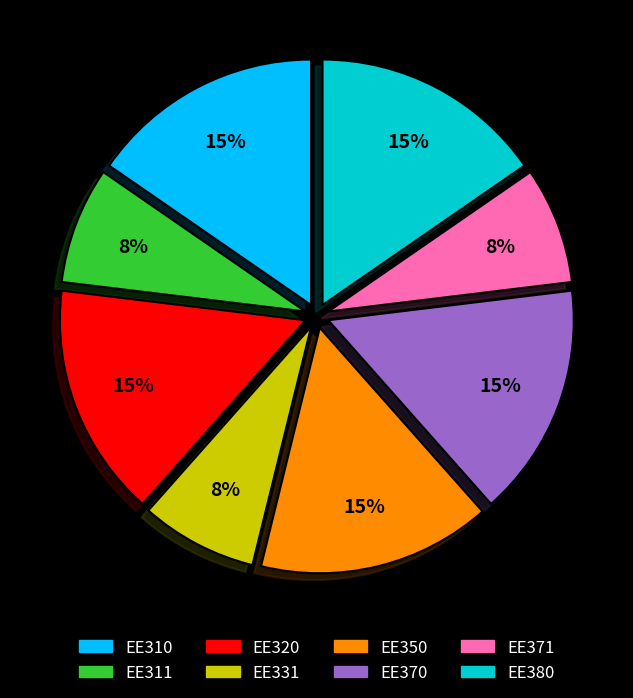

To the nearest percent, what is the average slice percentage?

12%